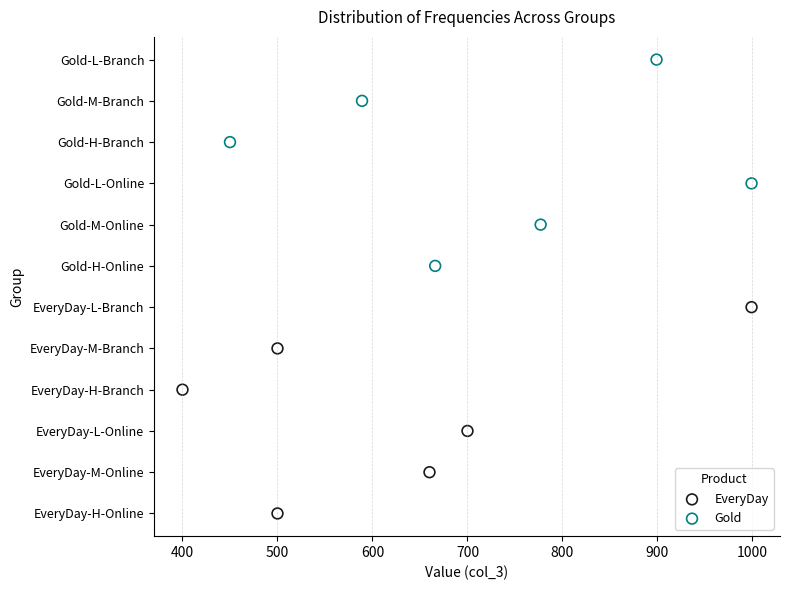

Which series reaches the minimum Y coordinate?

EveryDay